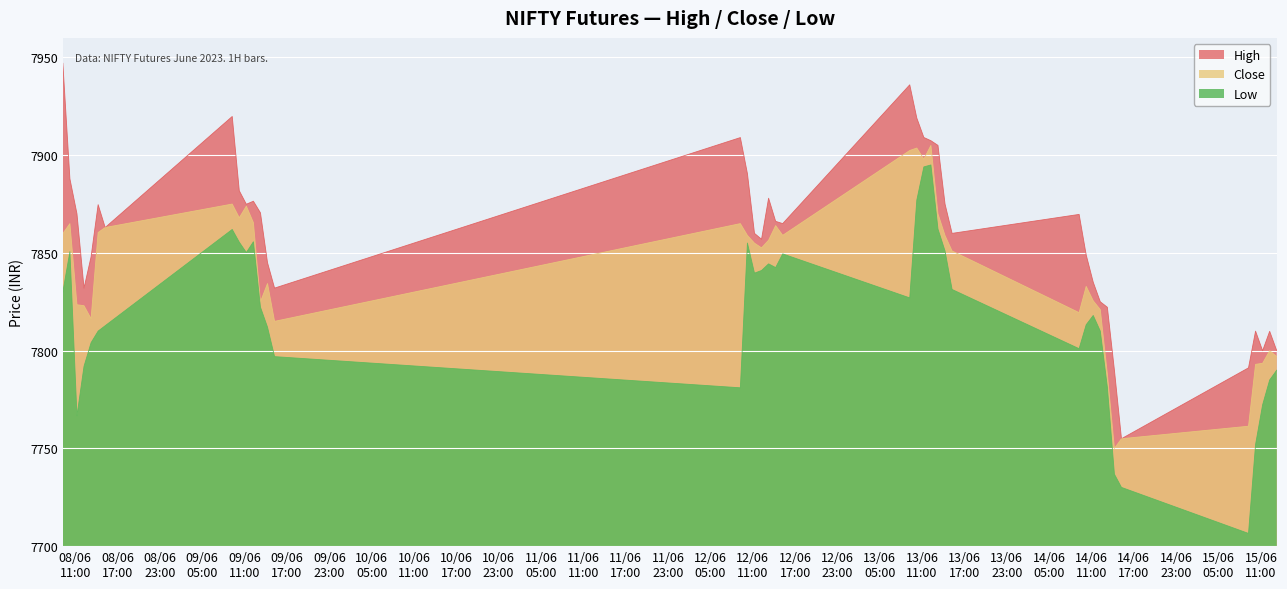

Does the chart display data point markers on the line(s)?

No